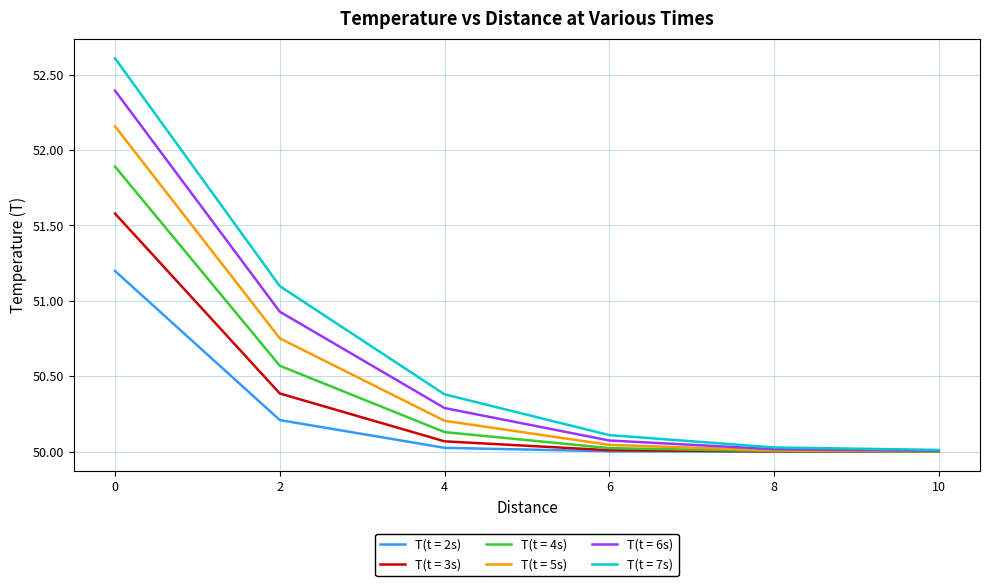

List the series in order of their overall mean, highest first.

T(t = 7s), T(t = 6s), T(t = 5s), T(t = 4s), T(t = 3s), T(t = 2s)